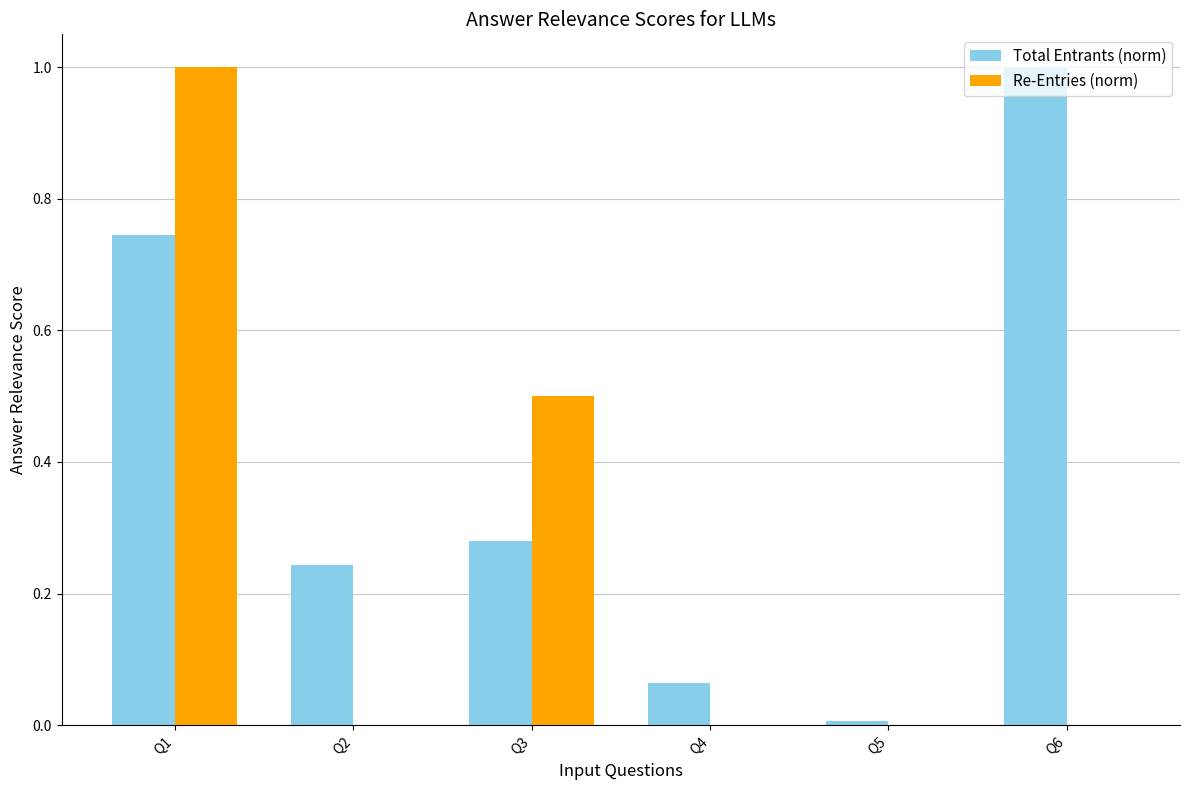

What is the average value of the Total Entrants (norm) series?

0.4